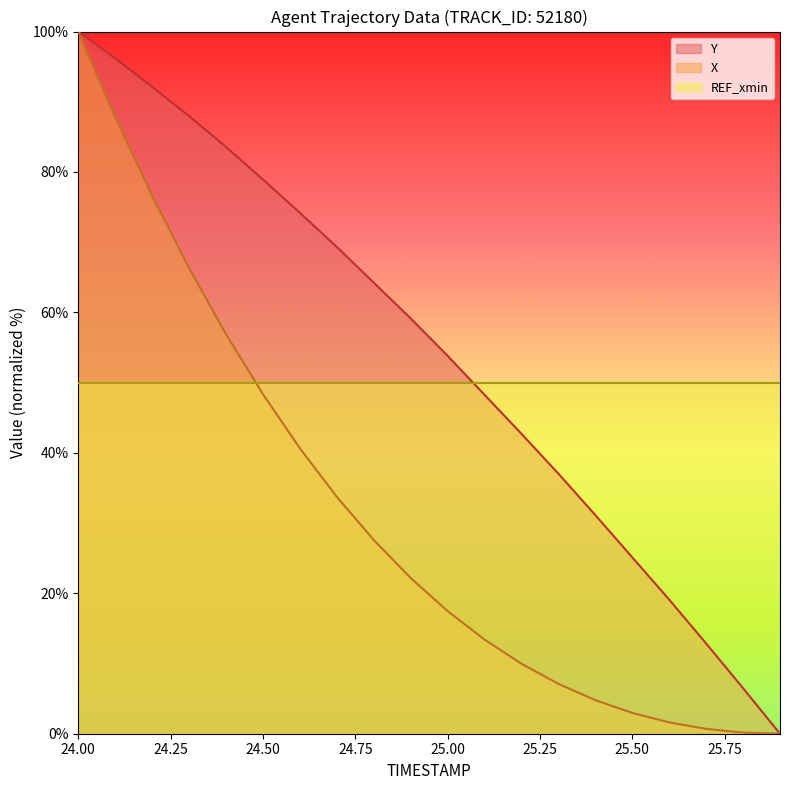

True or false: Y and REF_xmin intersect in this chart.

True